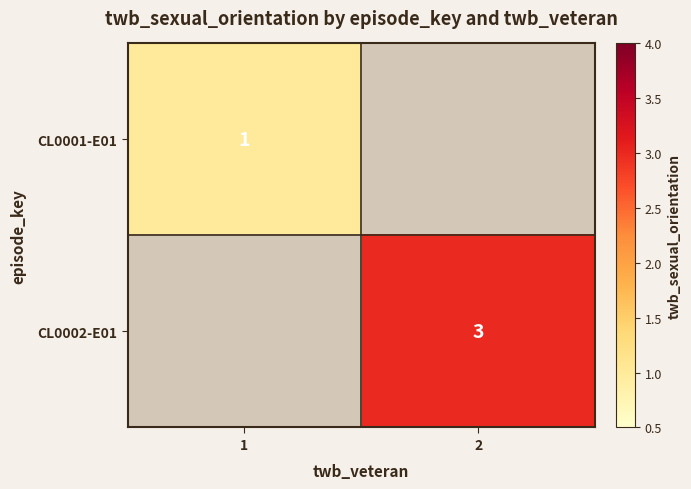

The value of CL0001-E01 at 1 is 1. True or false?

True